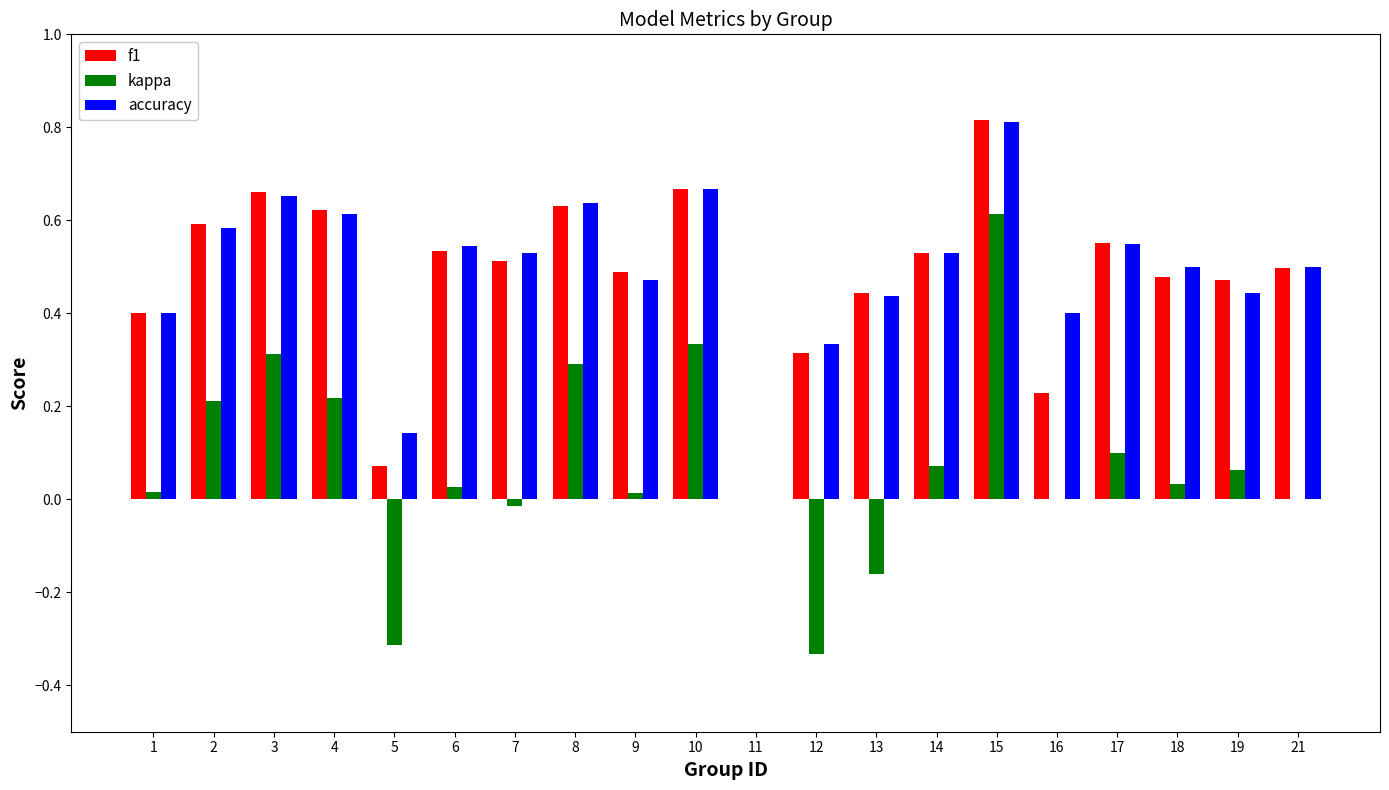

True or false: f1 has a value of 0.3 at 12.

True